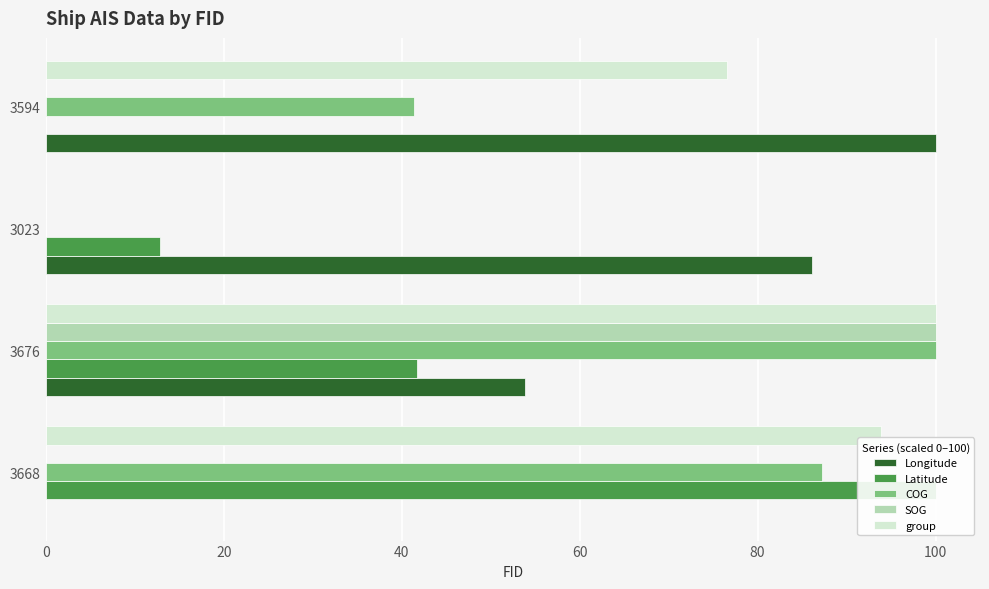

How many categories are shown in the chart?

4